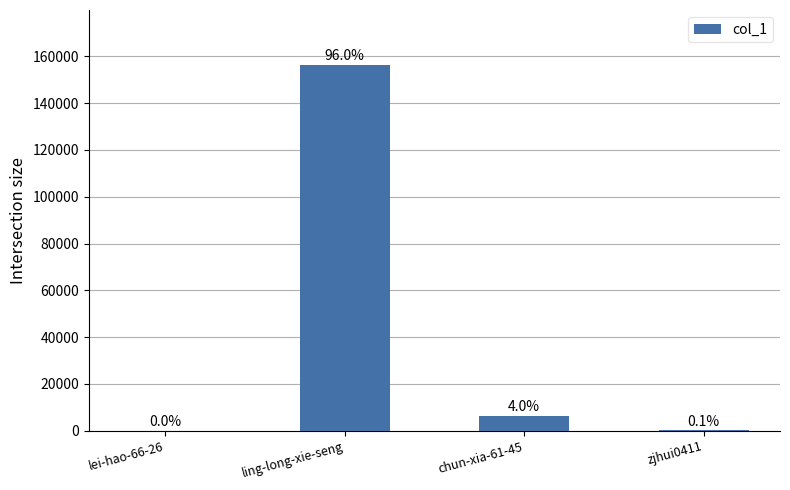

True or false: the data shows 156342 at ling-long-xie-seng.

True